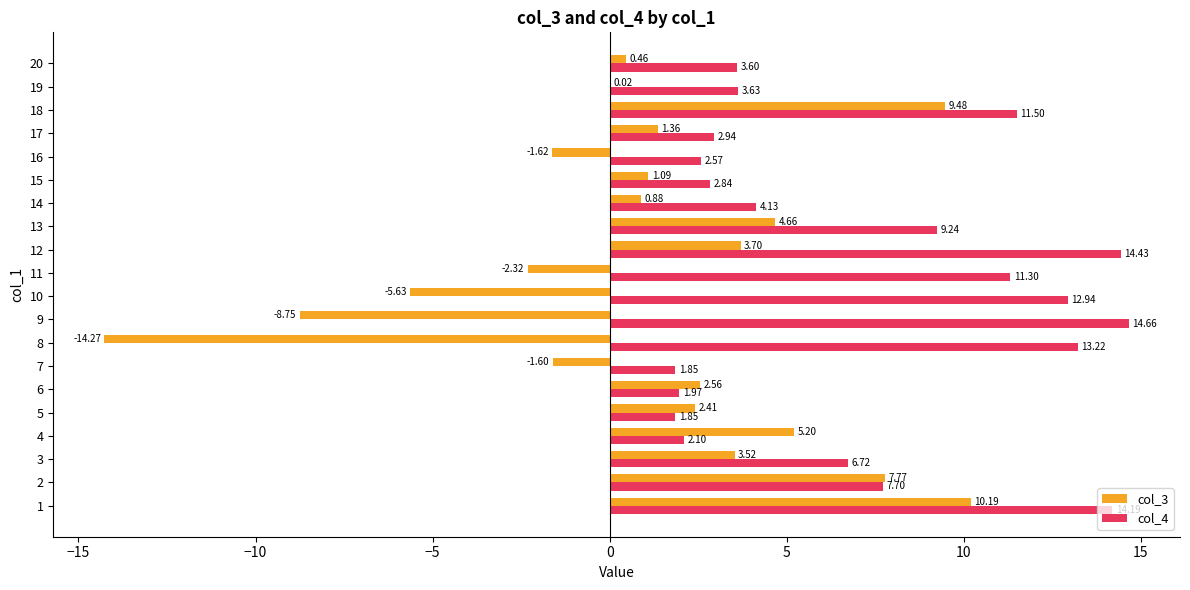

Which series changed the most between 10 and 16?

col_4